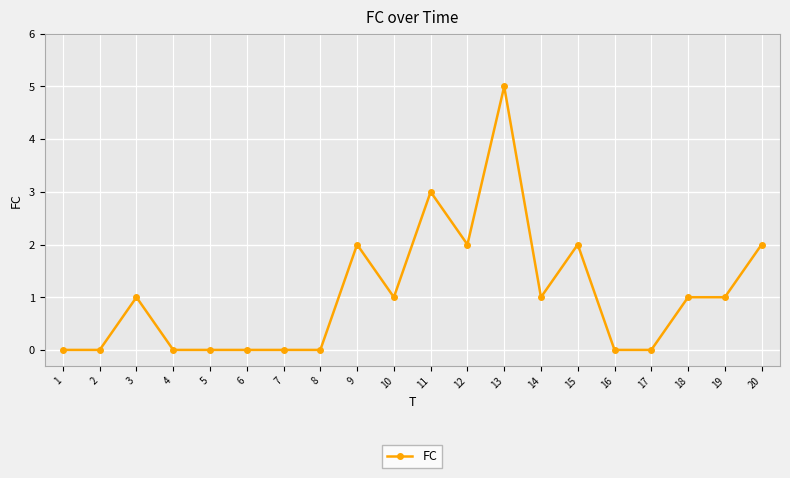

Between 15 and 11, which is larger?

11